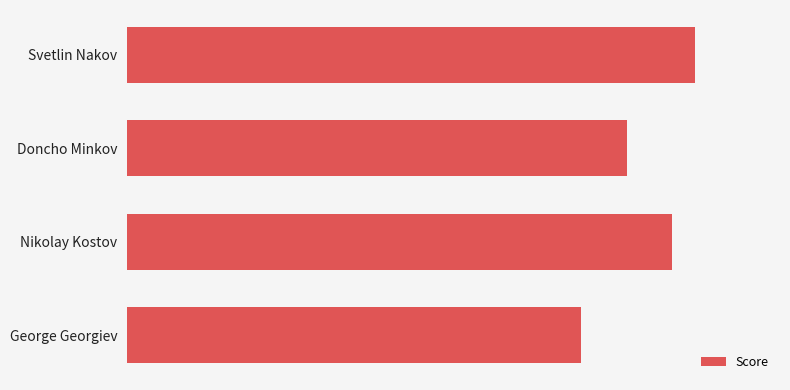

What is the difference between the maximum and minimum values?

5